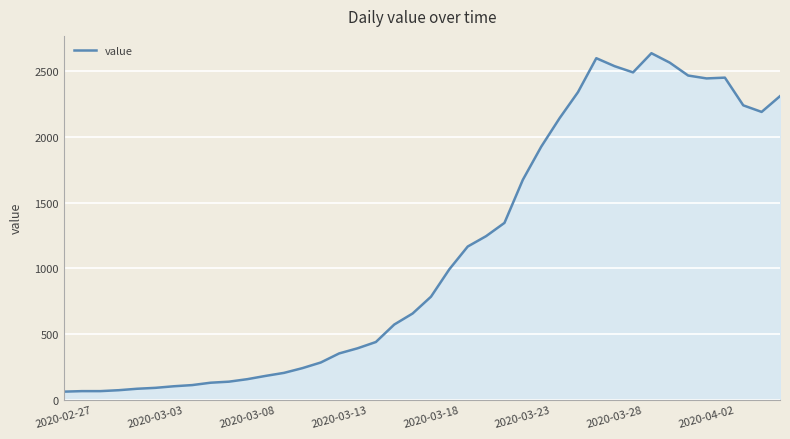

What is the difference between the maximum and minimum values?

2577